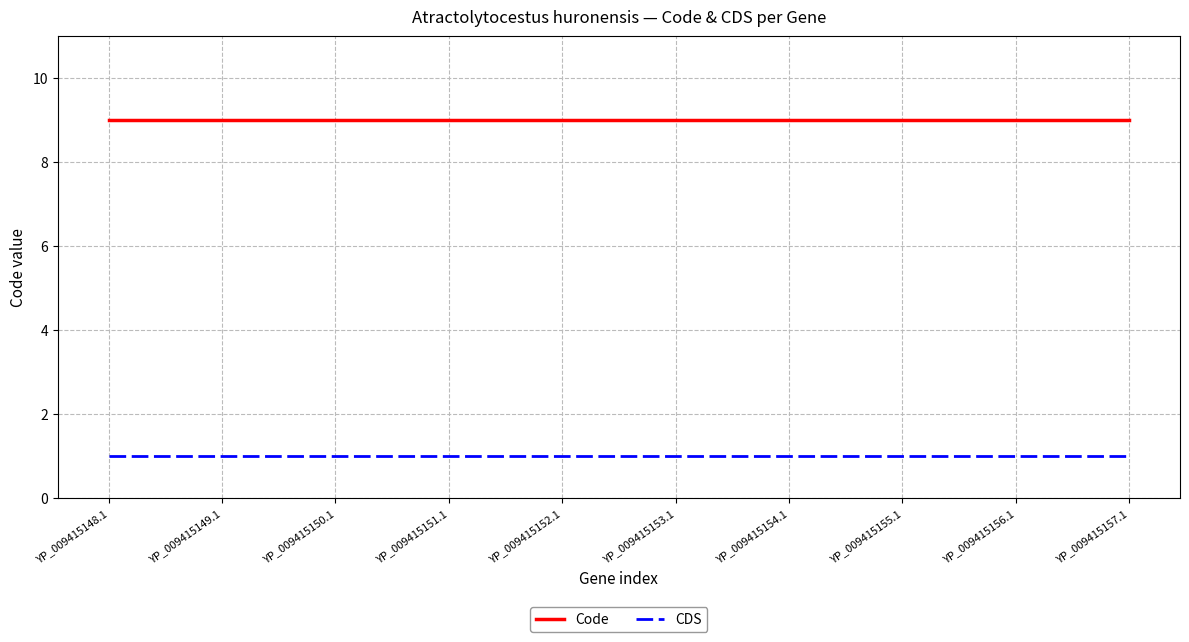

Reading left to right, list all the values displayed in this chart.

Code: 9	9	9	9	9	9	9	9	9	9
CDS: 1	1	1	1	1	1	1	1	1	1